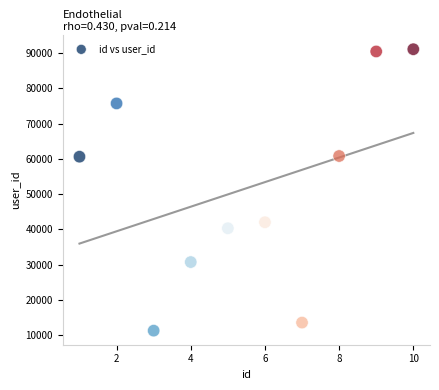

What is the range of X values (max minus min)?

9